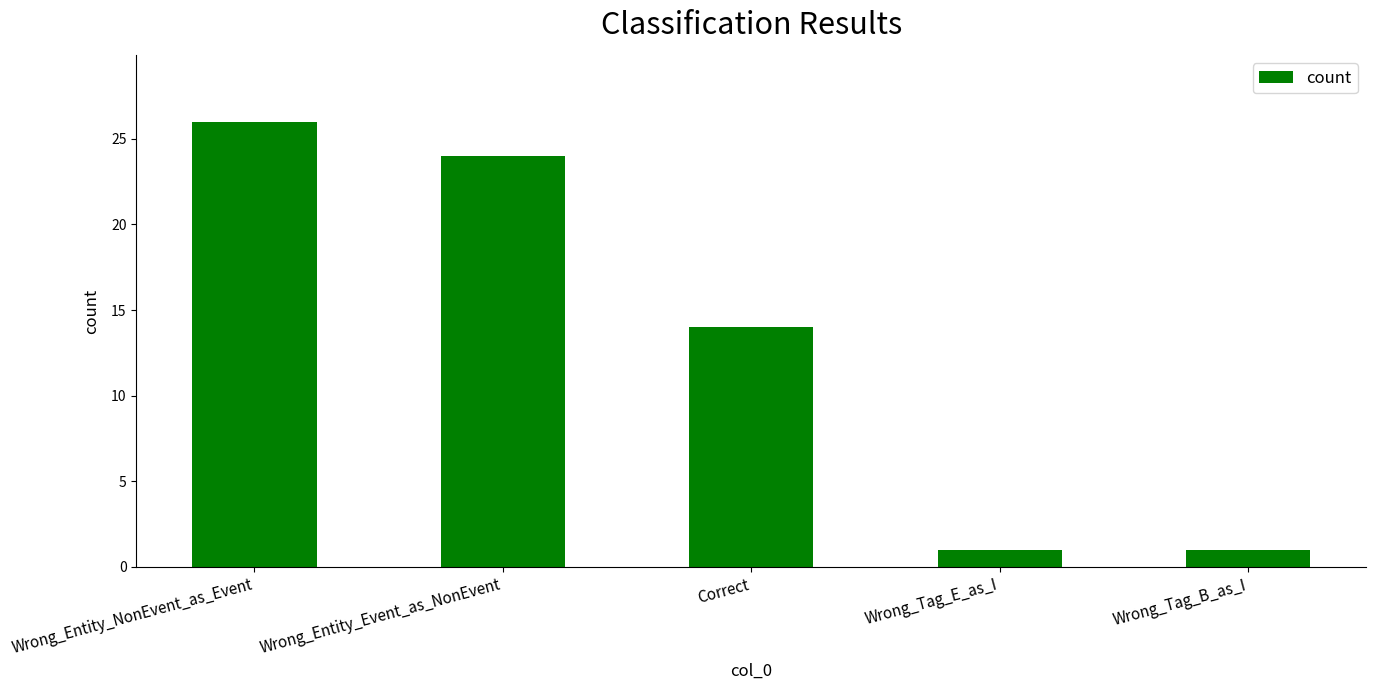

Which category has the highest value across all series?

Wrong_Entity_NonEvent_as_Event